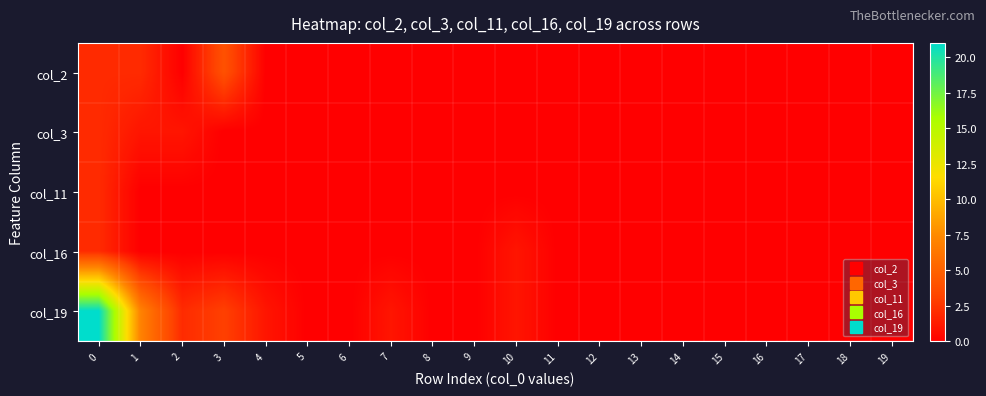

Reading left to right, what are all the values shown in this chart?

col_2: 0=2	1=2	2=0	3=4	4=0	5=0	6=0	7=0	8=0	9=0	10=0	11=0	12=0	13=0	14=0	15=0	16=0	17=0	18=0	19=0
col_3: 0=2	1=1	2=1	3=0	4=0	5=0	6=0	7=0	8=0	9=0	10=0	11=0	12=0	13=0	14=0	15=0	16=0	17=0	18=0	19=0
col_11: 0=2	1=0	2=0	3=0	4=0	5=0	6=0	7=0	8=0	9=0	10=0	11=0	12=0	13=0	14=0	15=0	16=0	17=0	18=0	19=0
col_16: 0=2	1=0	2=0	3=0	4=0	5=0	6=0	7=0	8=0	9=0	10=1	11=0	12=0	13=0	14=0	15=0	16=0	17=0	18=0	19=0
col_19: 0=21	1=7	2=2	3=3	4=1	5=0	6=0	7=1	8=0	9=0	10=1	11=0	12=0	13=0	14=0	15=0	16=0	17=0	18=0	19=0